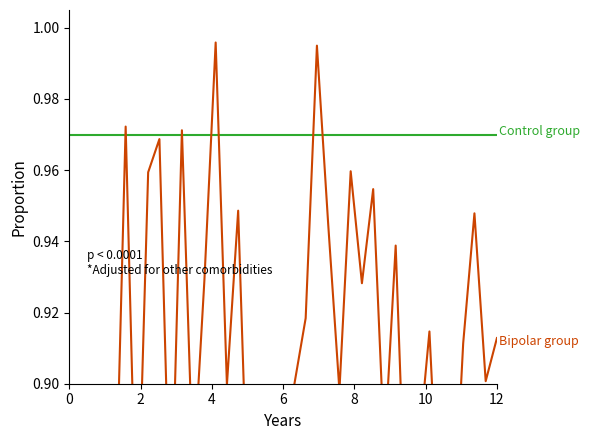

Is the value of Bipolar group at 17 greater than the value of Control group at 24?

No